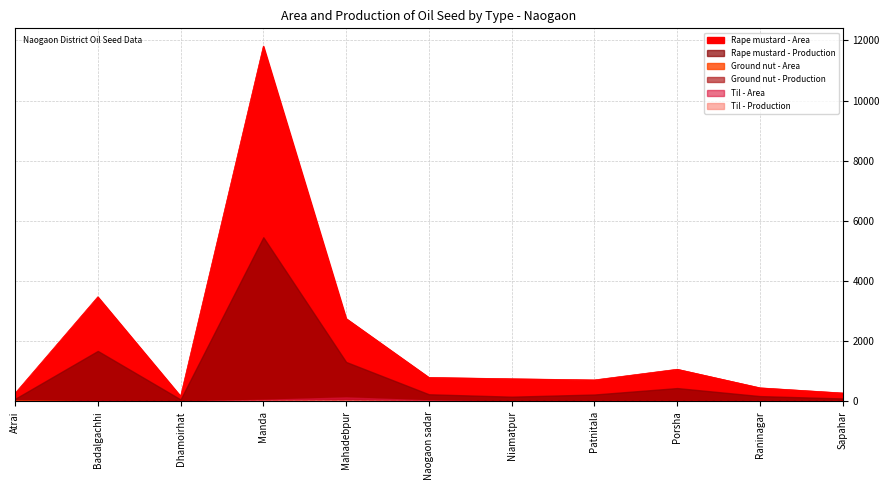

Between Porsha and Atrai, which is larger?

Porsha